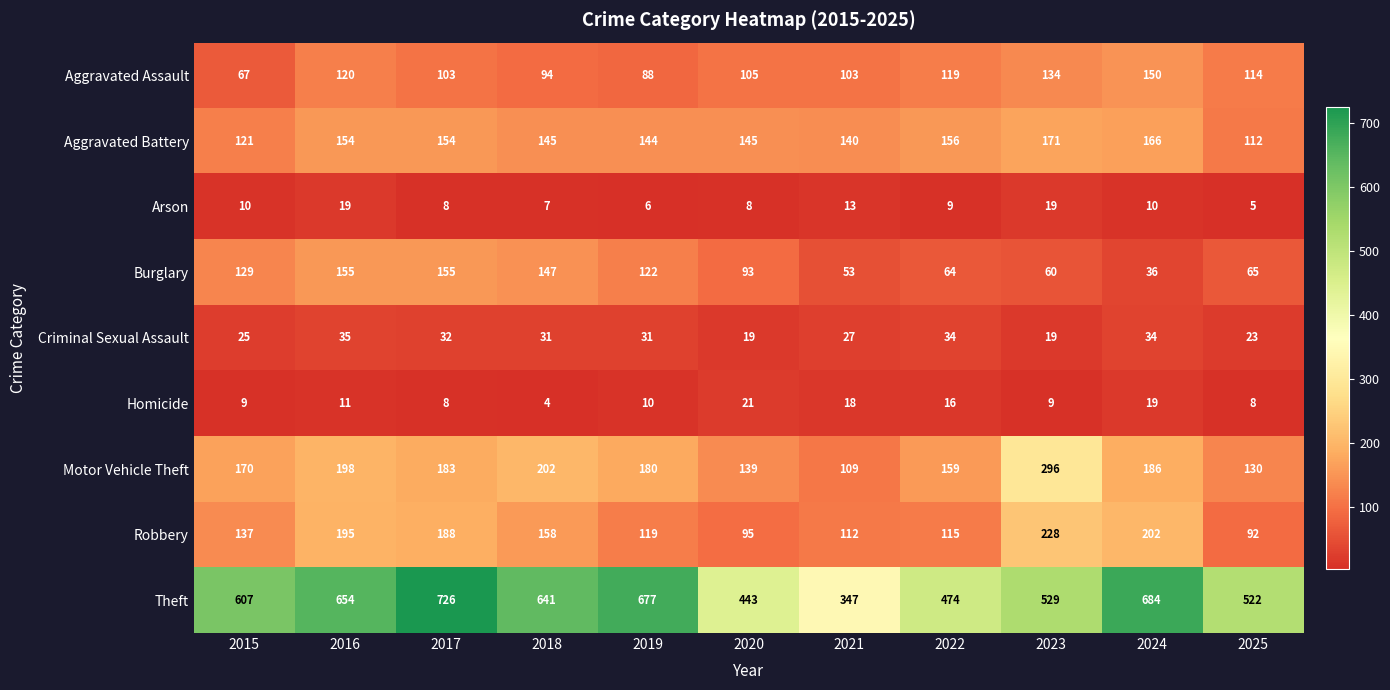

At which category is the sum across all series the highest?

2017